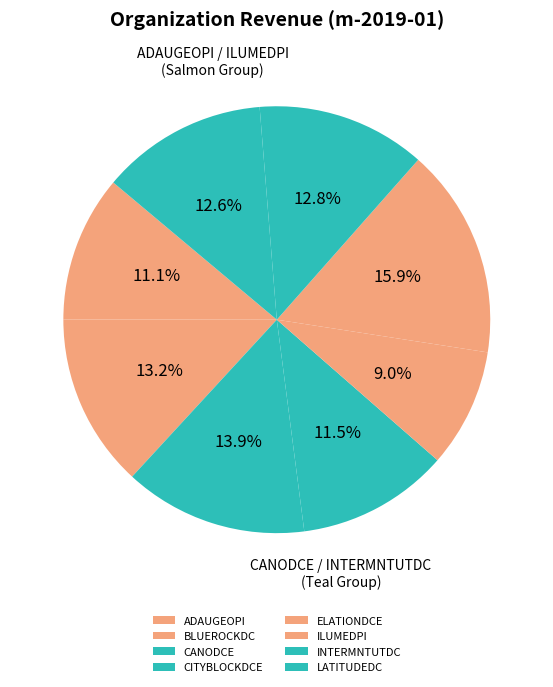

Between CITYBLOCKDCE and LATITUDEDC, which is larger?

LATITUDEDC